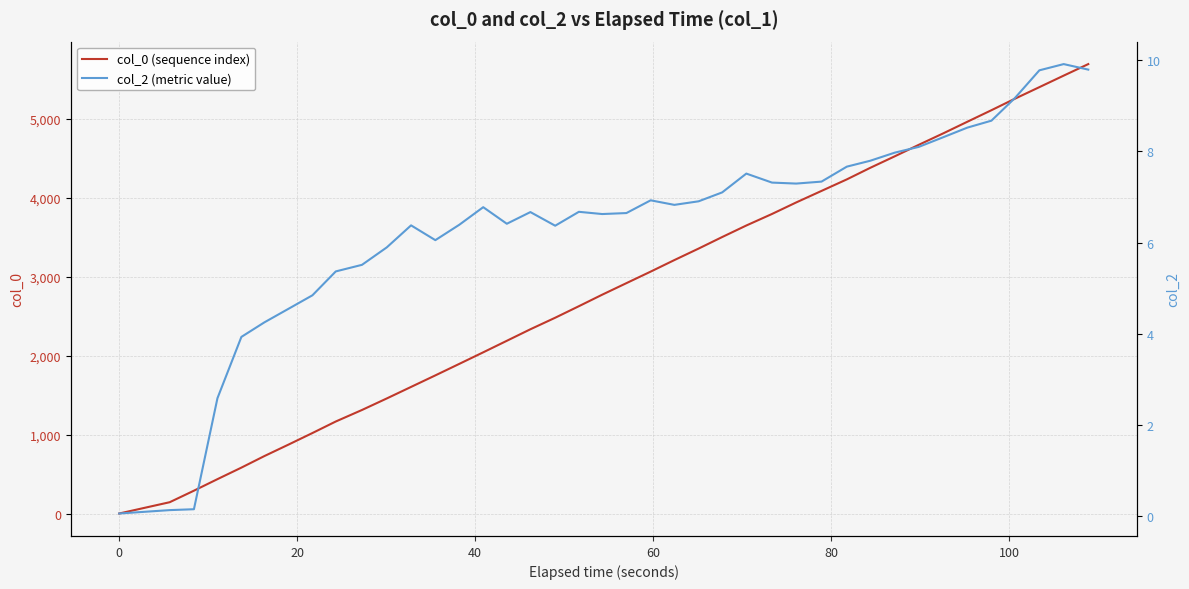

True or false: col_0 (sequence index) and col_2 (metric value) intersect in this chart.

False